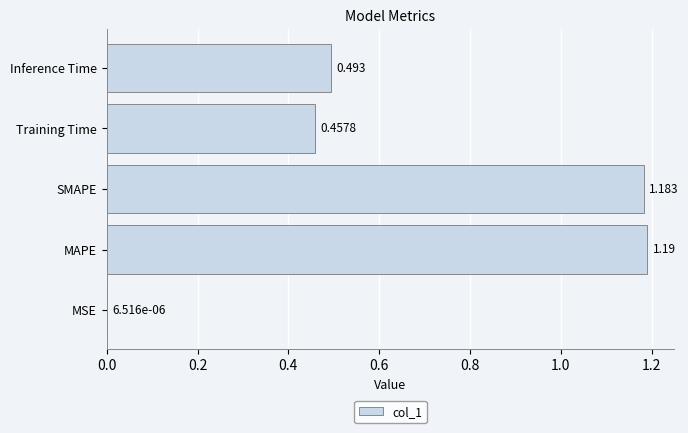

Between MAPE and SMAPE, which is larger?

MAPE